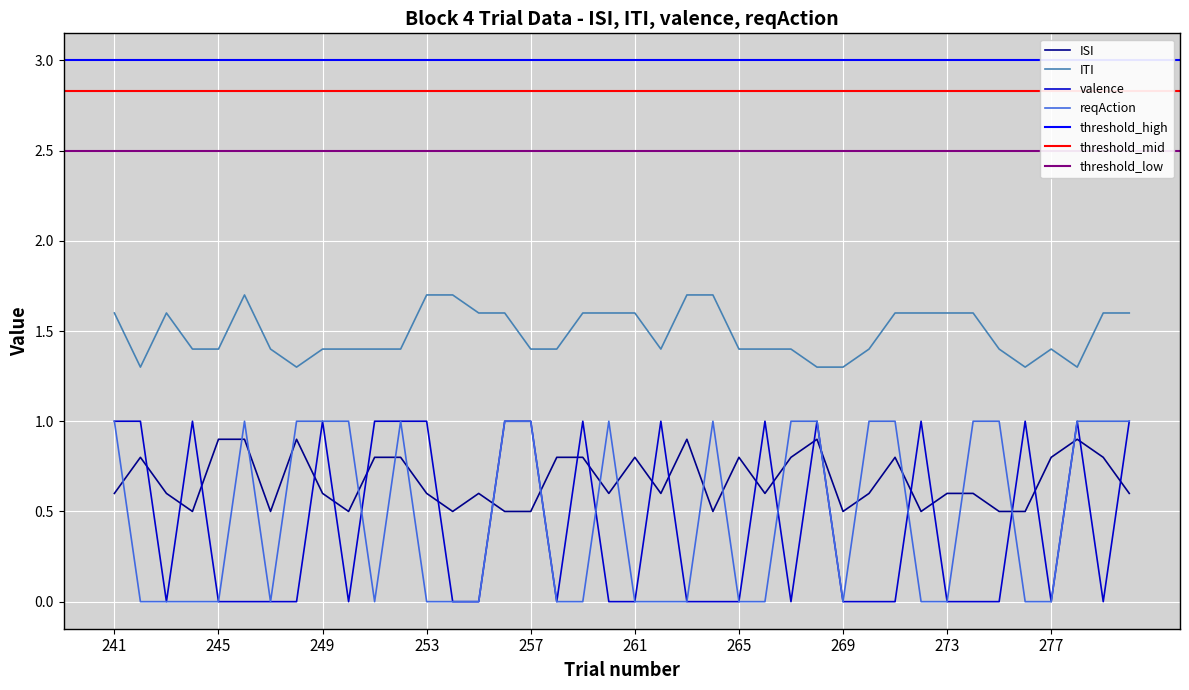

Which series has the widest spread of values?

valence